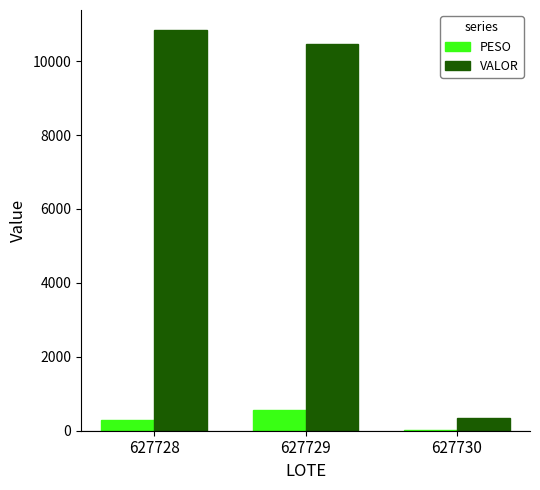

At which category does the chart reach its peak across all series?

627728